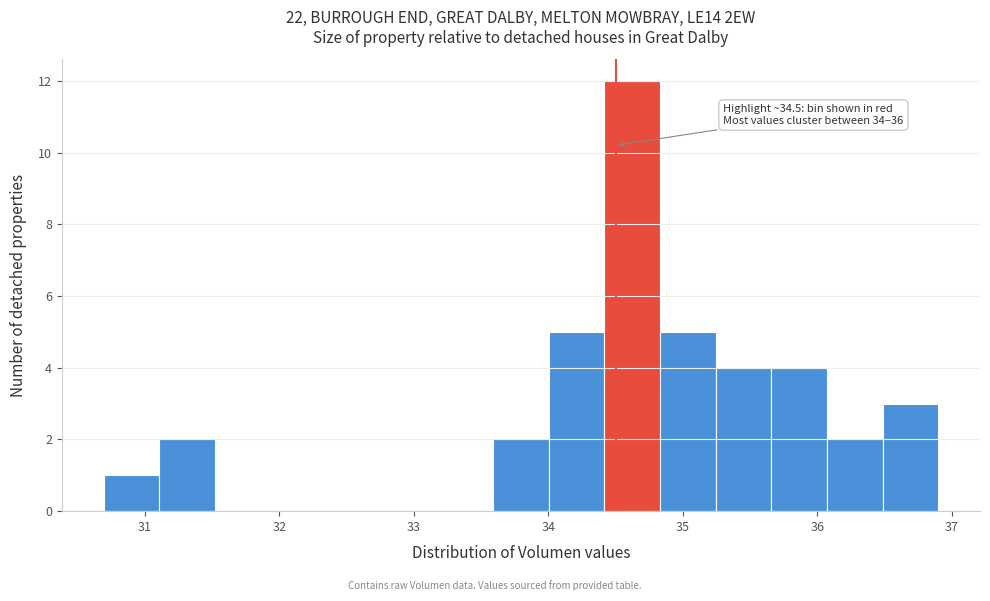

Over which range of the x-axis is the bar tallest?

34.4 to 34.8